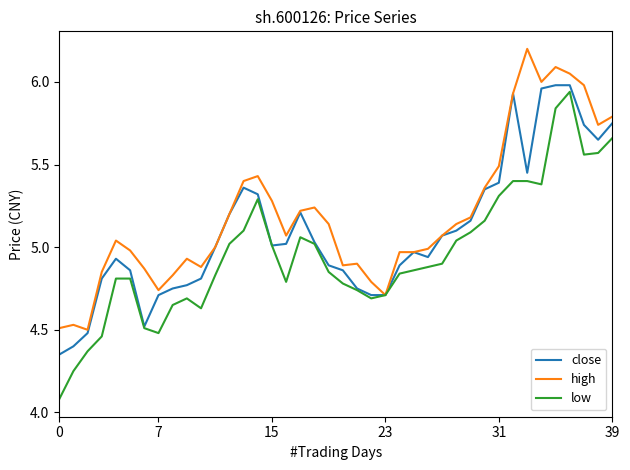

Rank the series by their average value, from highest to lowest.

high, close, low